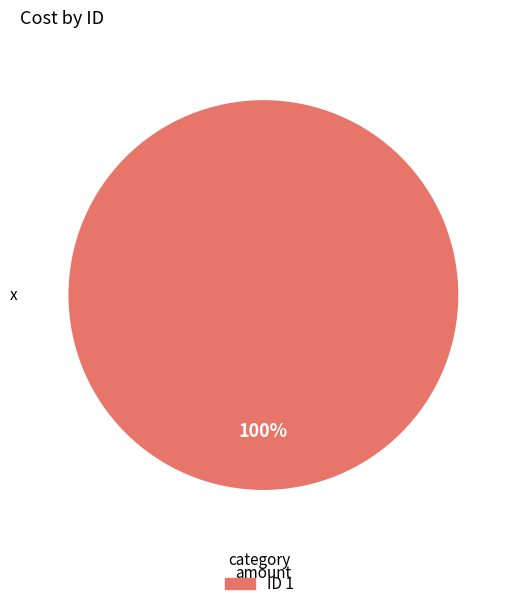

Does any single category account for the majority?

Yes